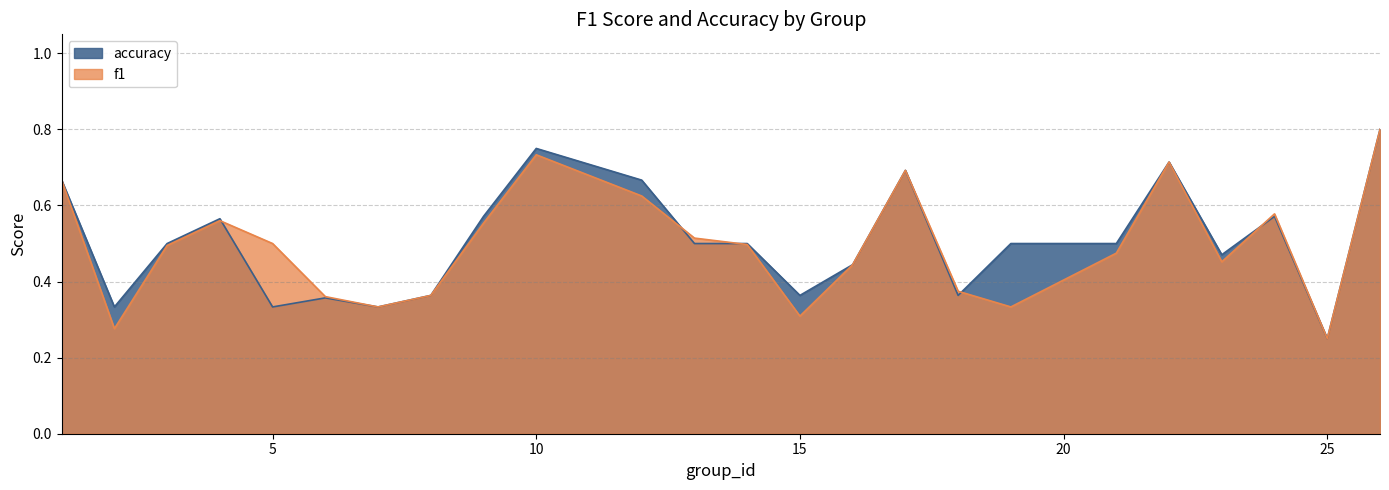

Which series has the largest total across all categories?

accuracy